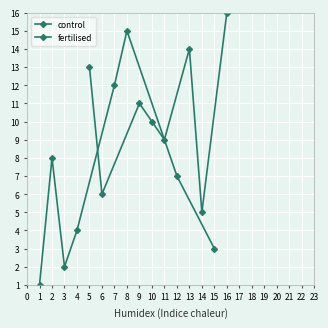

Rank the categories by fertilised value from lowest to highest.

14, 6, 11, 10, 9, 5, 13, 16